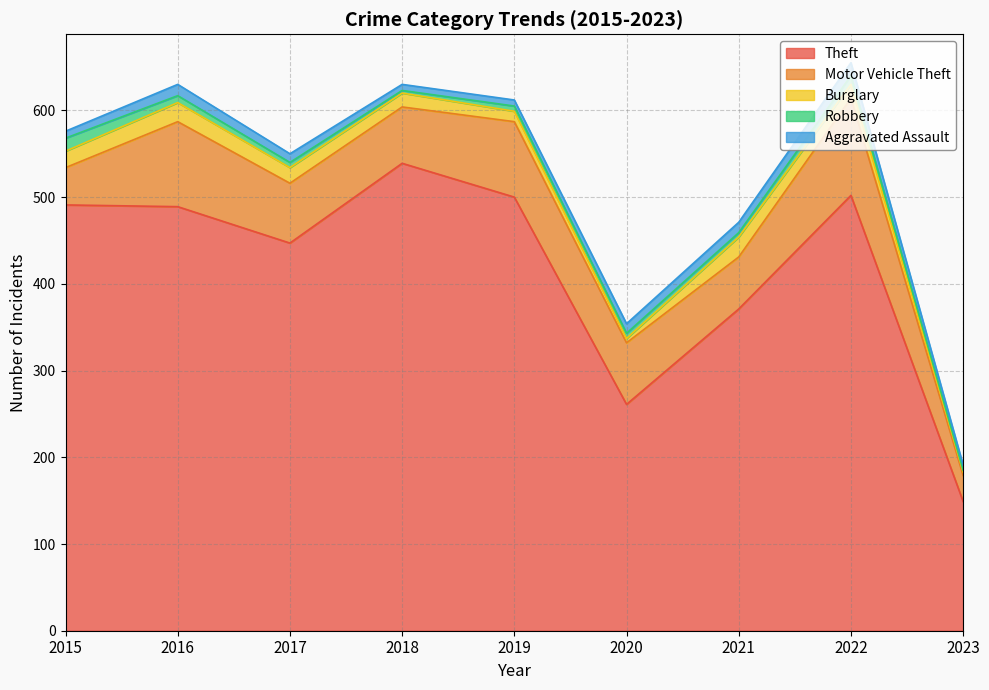

True or false: Aggravated Assault and Motor Vehicle Theft cross at least once.

False